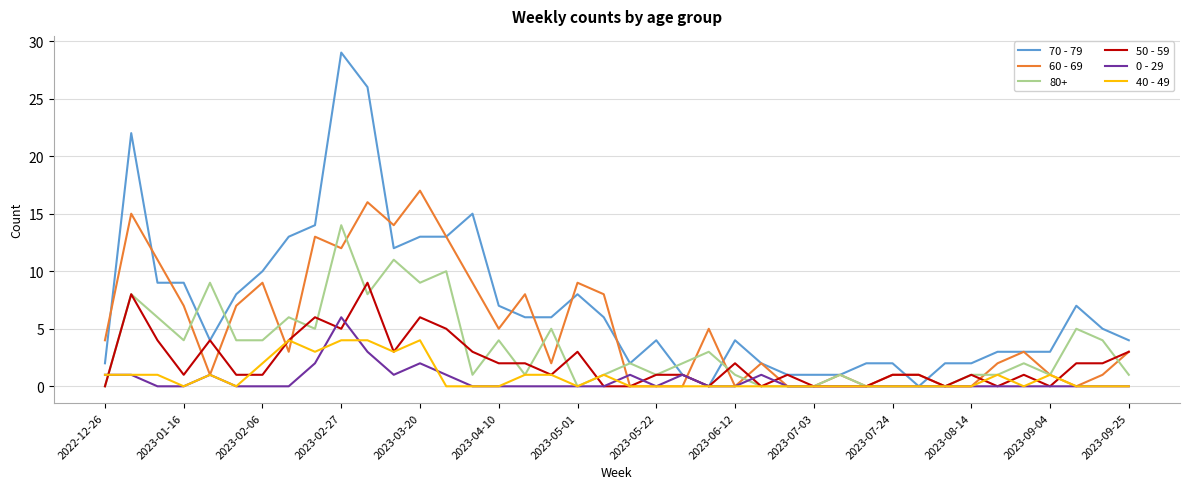

Rank the series by their maximum value, from lowest to highest.

40 - 49, 0 - 29, 50 - 59, 80+, 60 - 69, 70 - 79